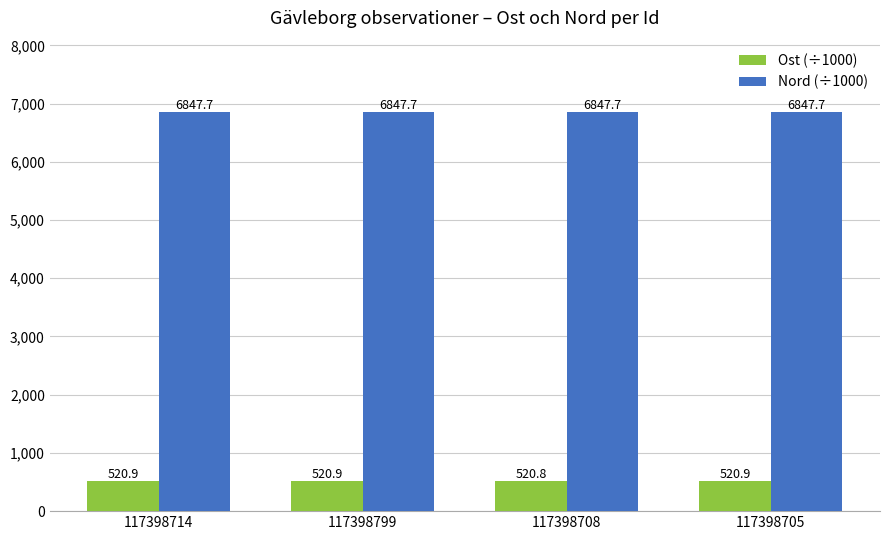

Is the value of Ost (÷1000) at 117398799 greater than the value of Nord (÷1000) at 117398705?

No